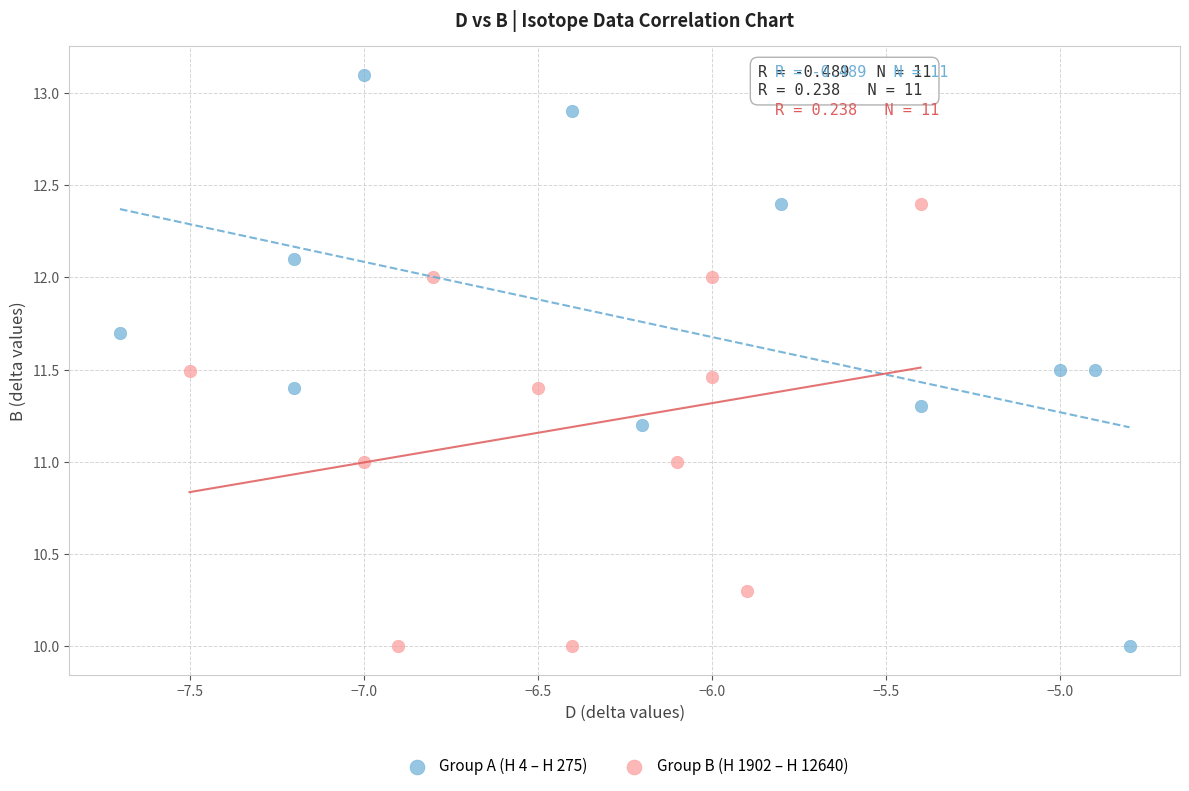

Which series reaches the maximum Y coordinate?

Group A (H 4 – H 275)